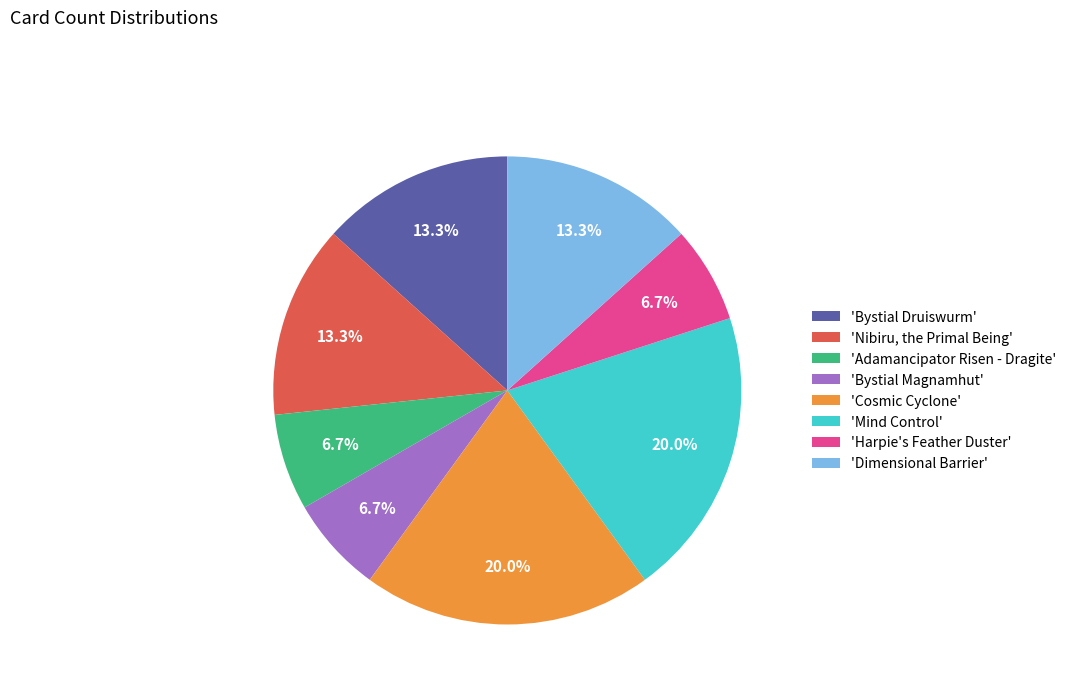

Is there any slice that represents more than half of the pie?

No